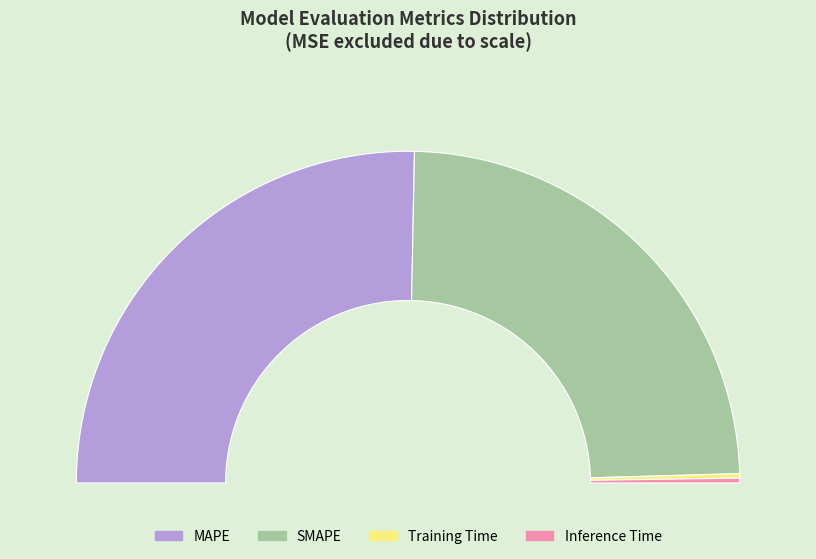

How many segments does this pie chart have?

4